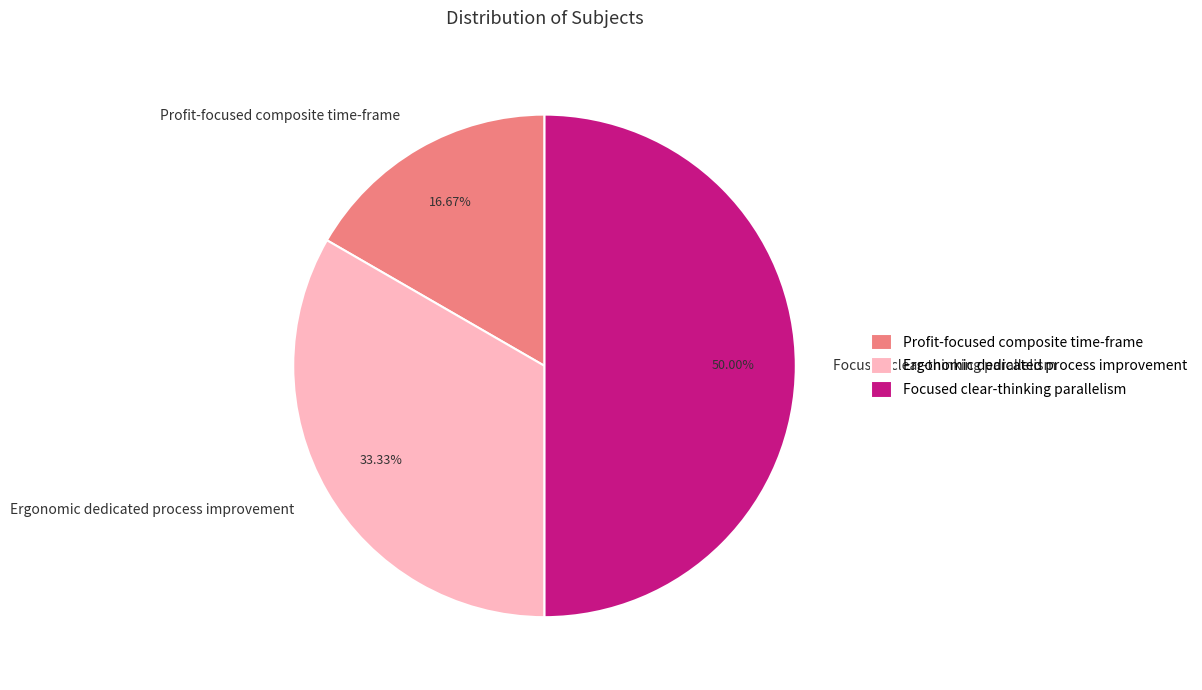

What percentage is the Profit-focused composite time-frame slice, to the nearest percent?

17%